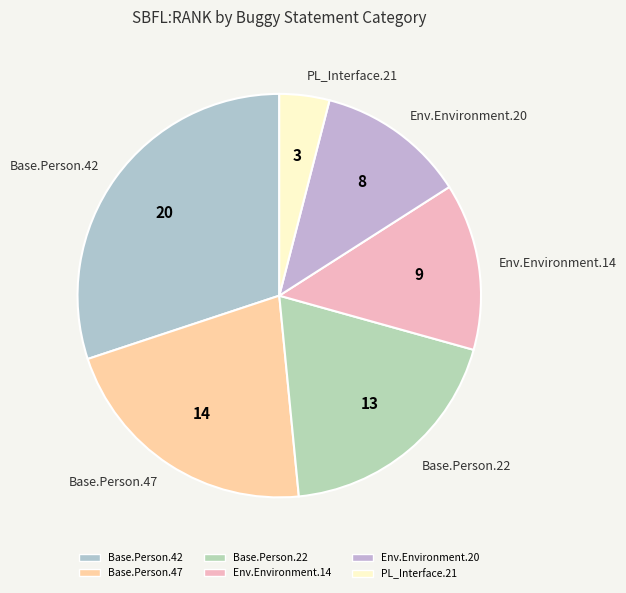

Does any single category account for the majority?

No